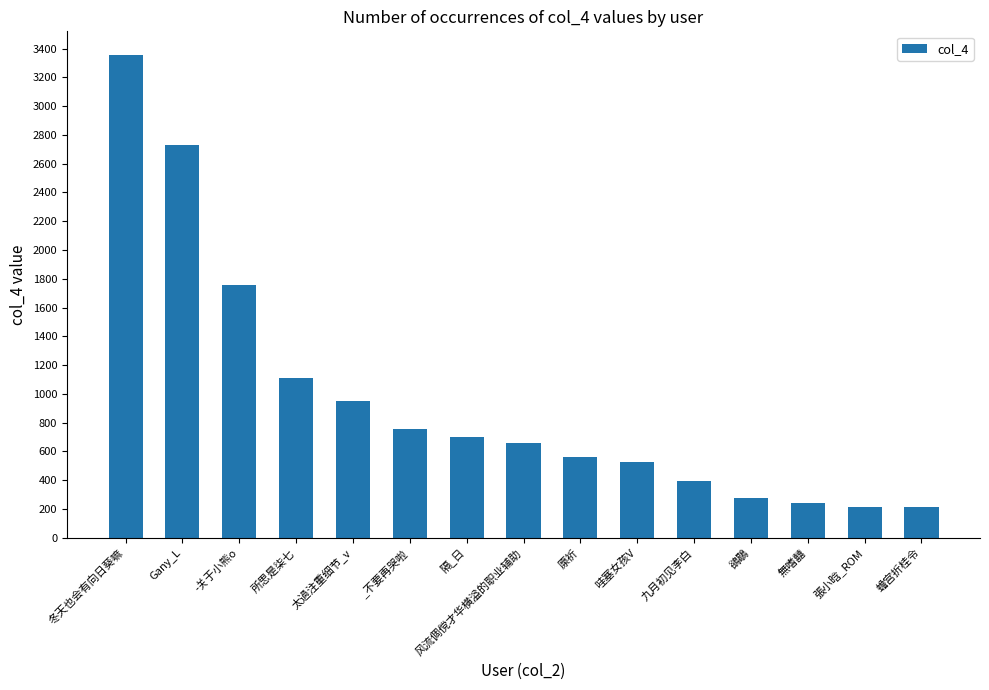

At which category does the chart reach its peak across all series?

冬天也会有向日葵嘛